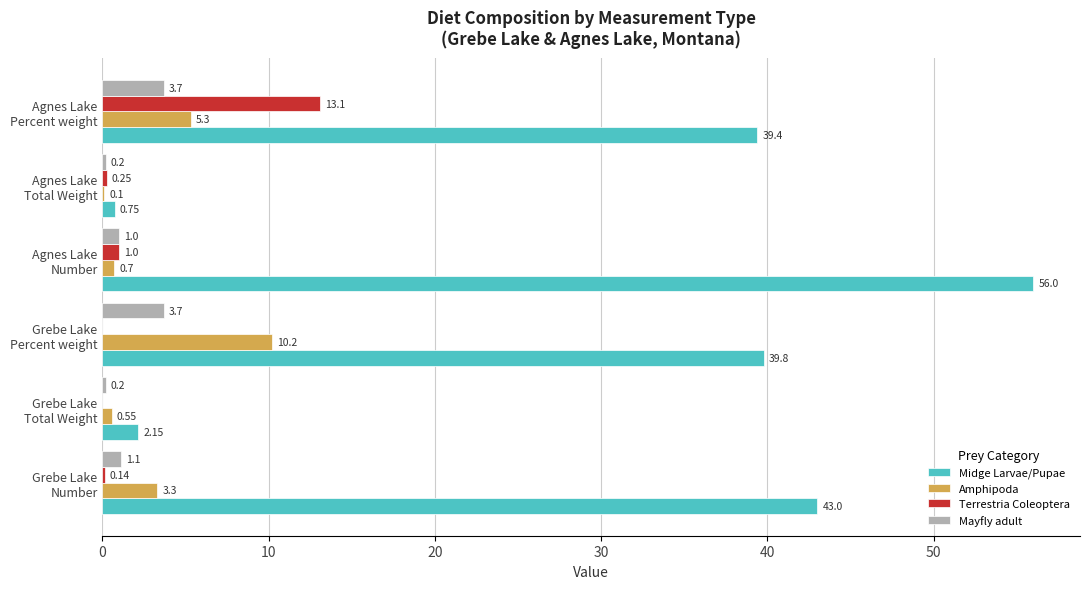

What is the sum of all Mayfly adult values?

9.9